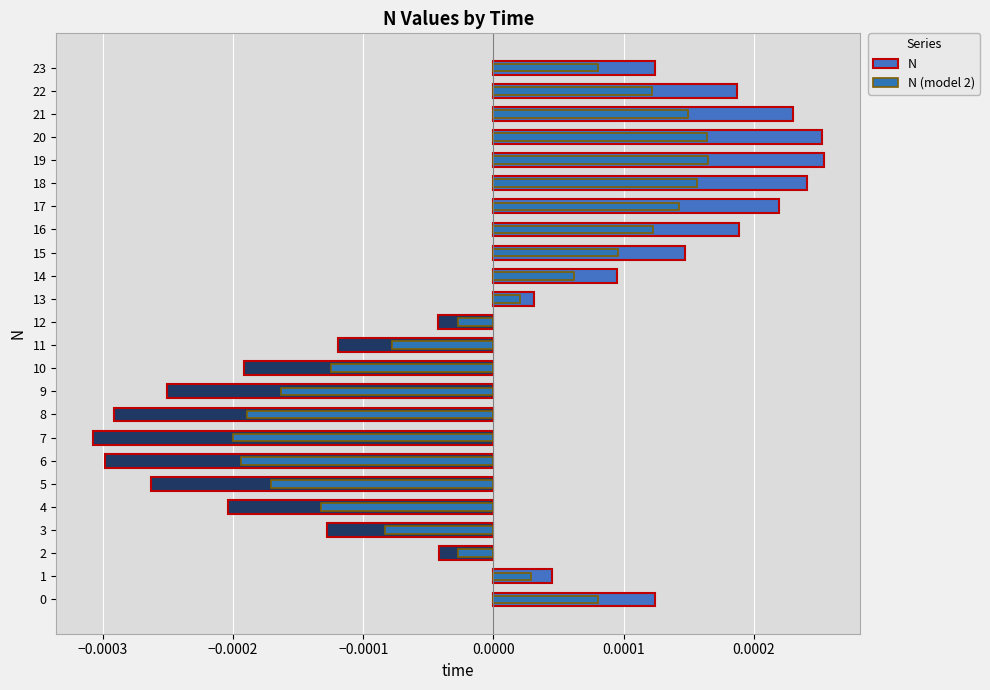

Is it true that N equals 0.0 at 16?

False